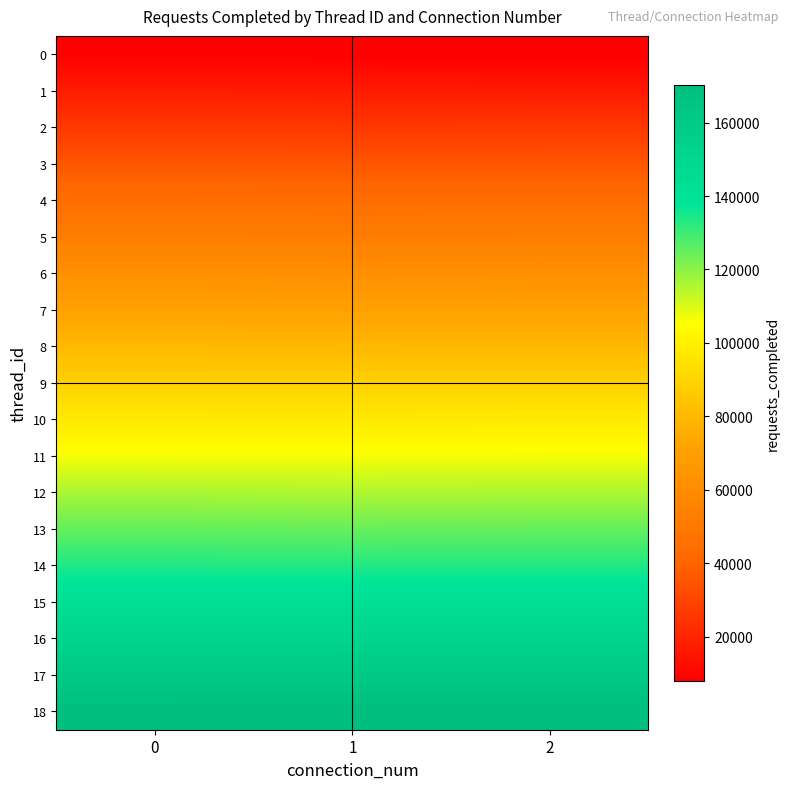

Which series has the largest total across all categories?

18